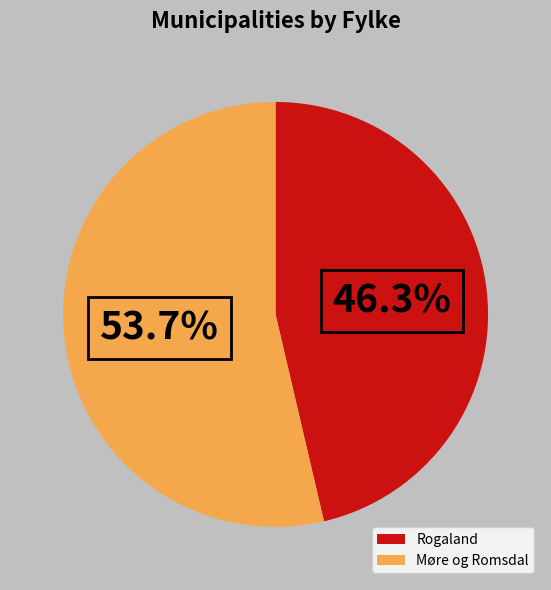

Does Møre og Romsdal represent more than half of the total?

Yes